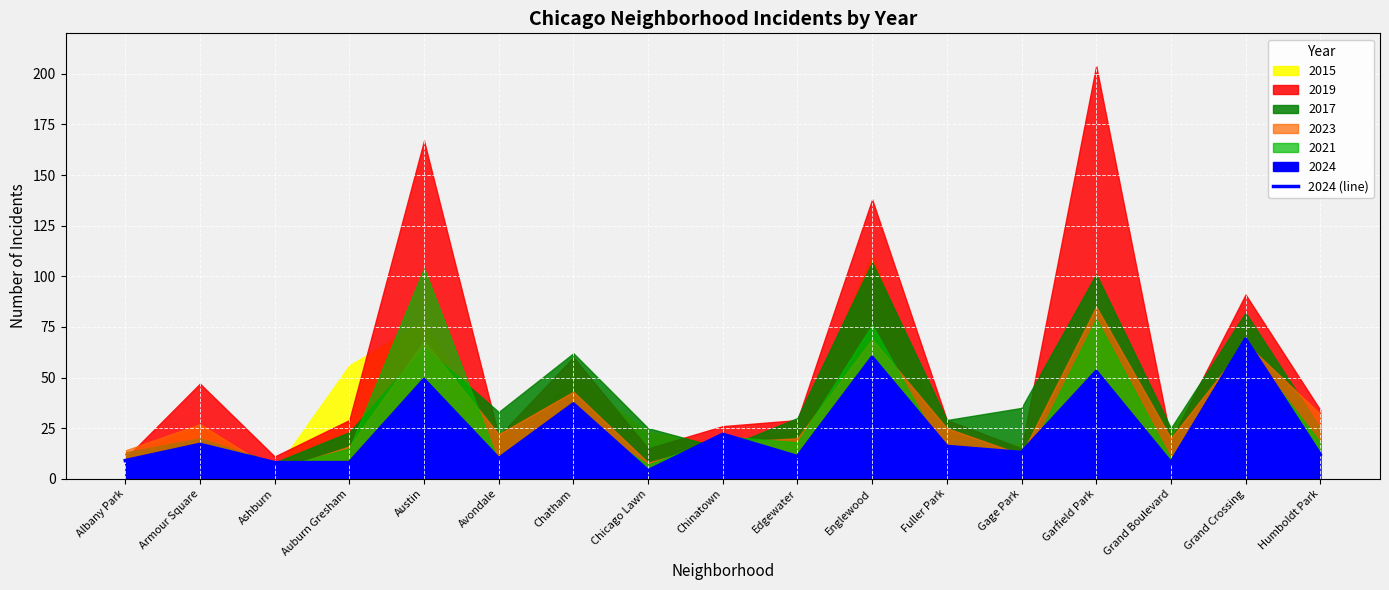

How many points are higher than both their immediate neighbors (excluding endpoints)?

7